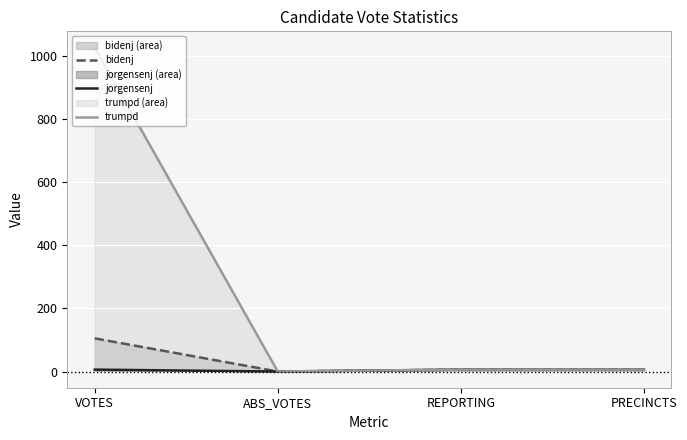

List the labels in order of trumpd value, smallest first.

ABS_VOTES, REPORTING, PRECINCTS, VOTES